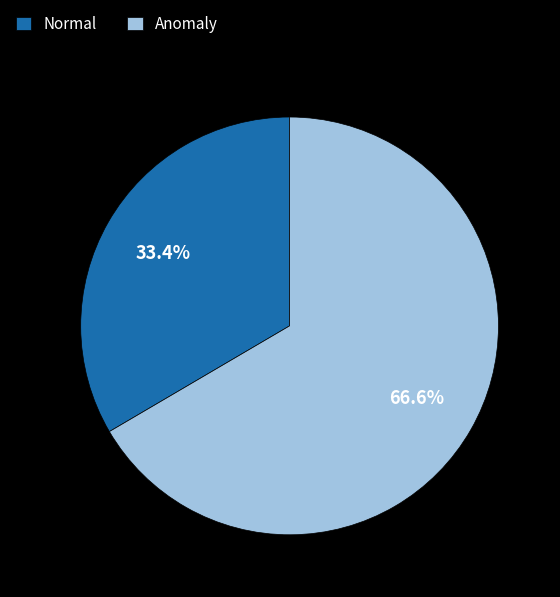

What percentage do Anomaly and Normal together represent?

100.0%